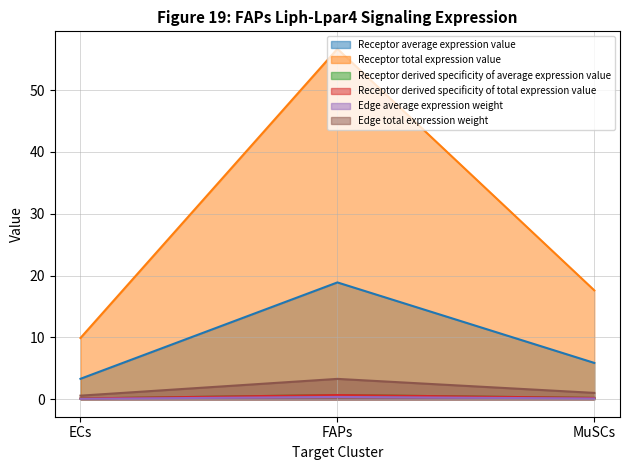

Is it true that Receptor derived specificity of total expression value equals 0.2 at MuSCs?

True